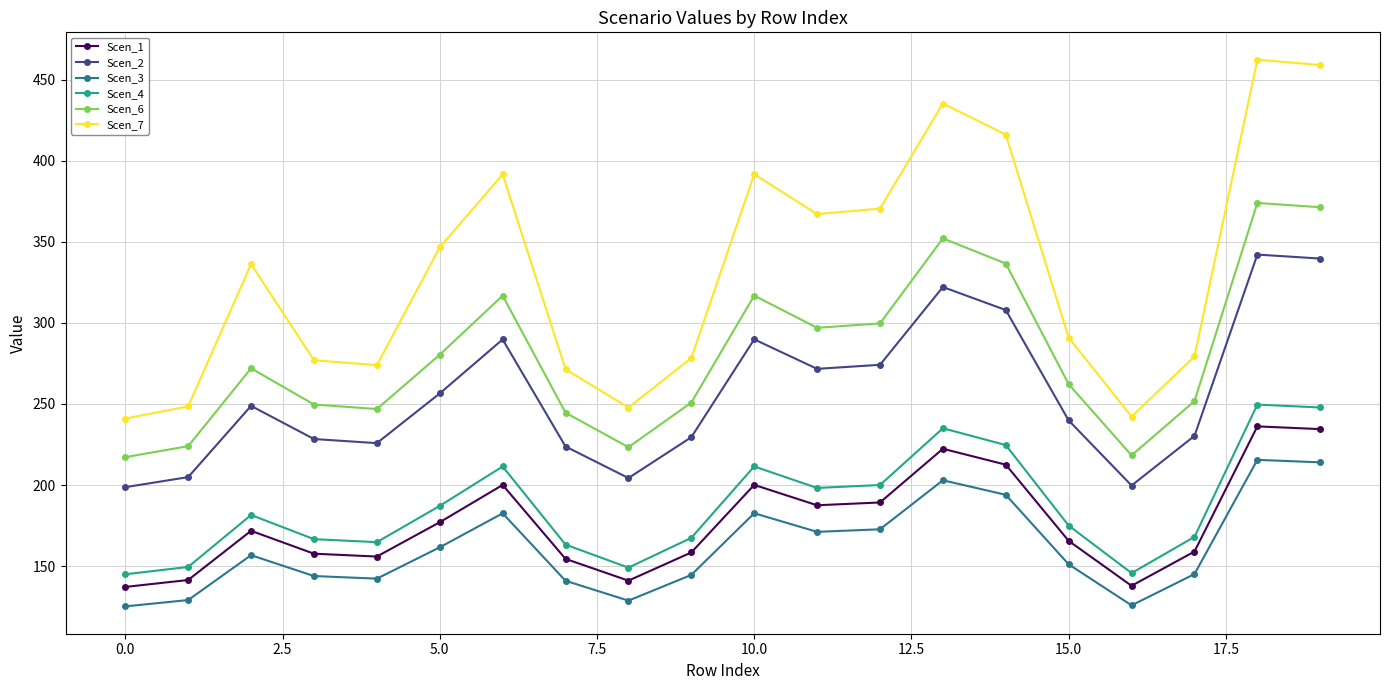

What is the value of the Scen_7 point at the 10th from the left?

278.3